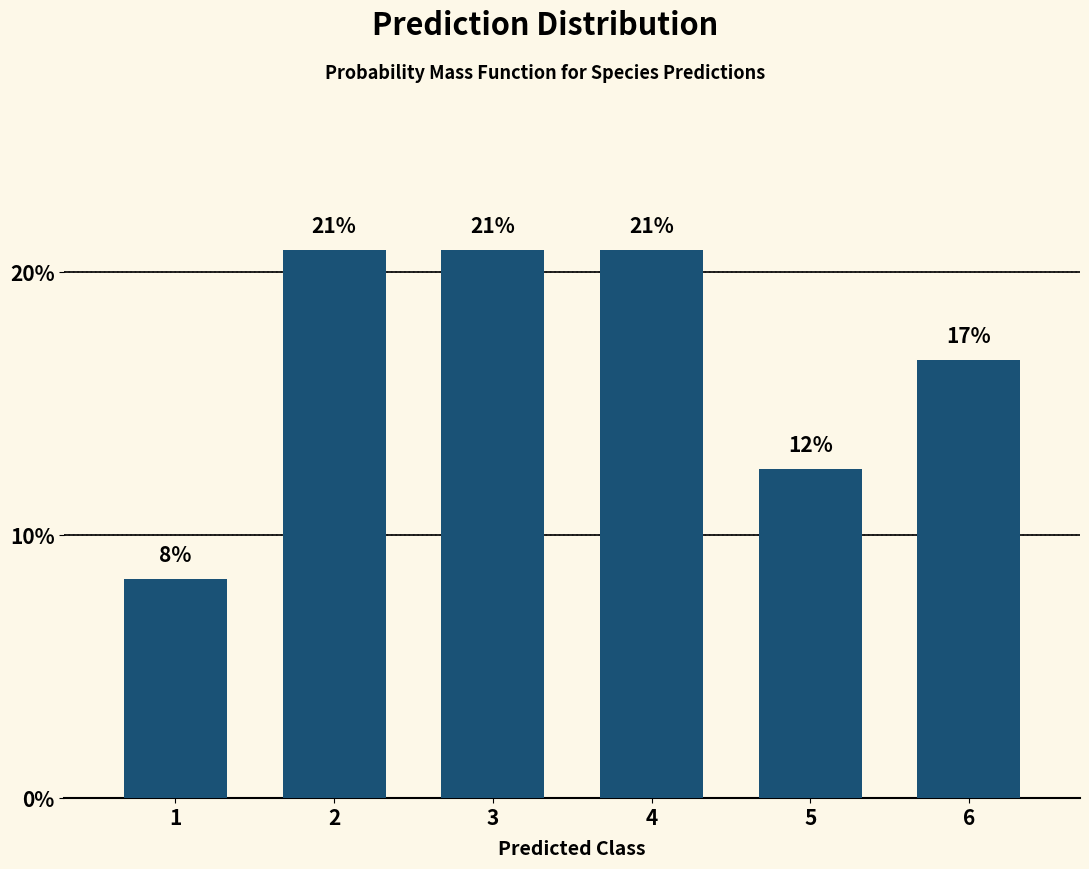

How many bars are there in total?

6